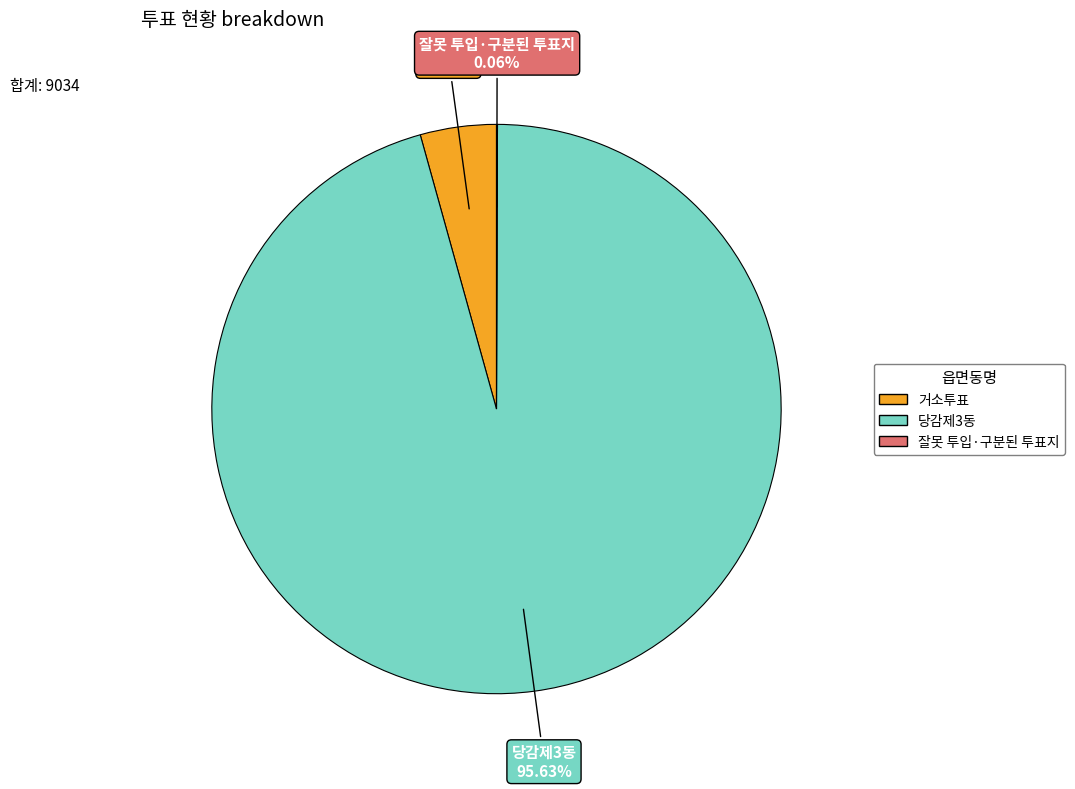

To the nearest percent, what portion does 거소투표 represent?

4%